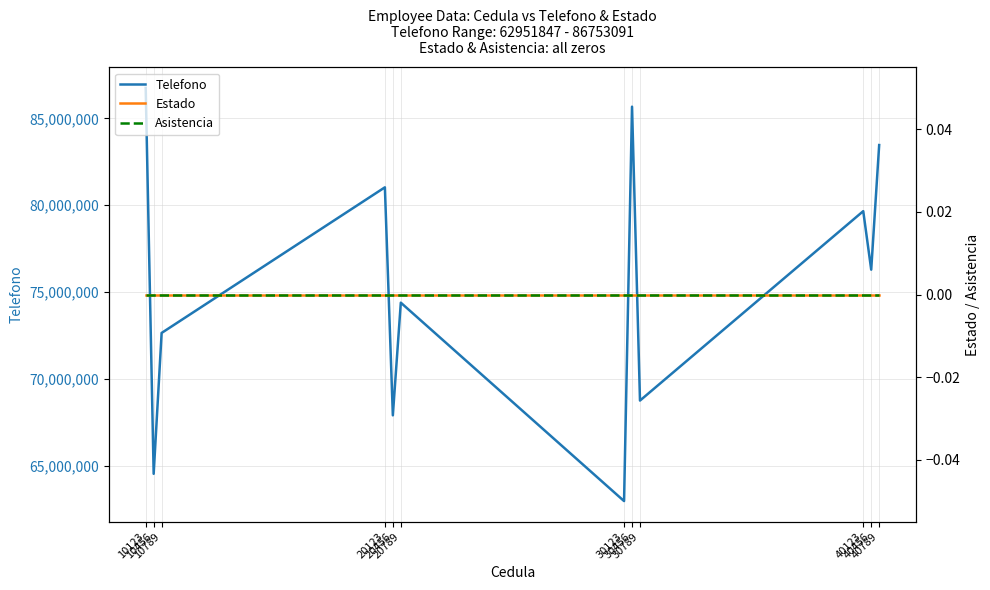

How many categories are shown in the chart?

12